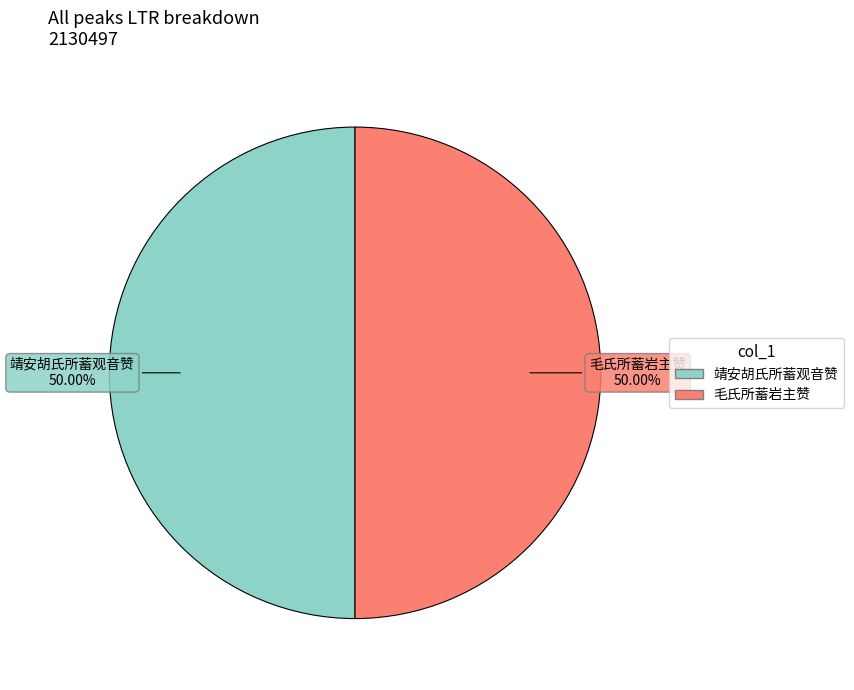

Combined, do 毛氏所蓄岩主赞 and 靖安胡氏所蓄观音赞 account for over 50%?

Yes